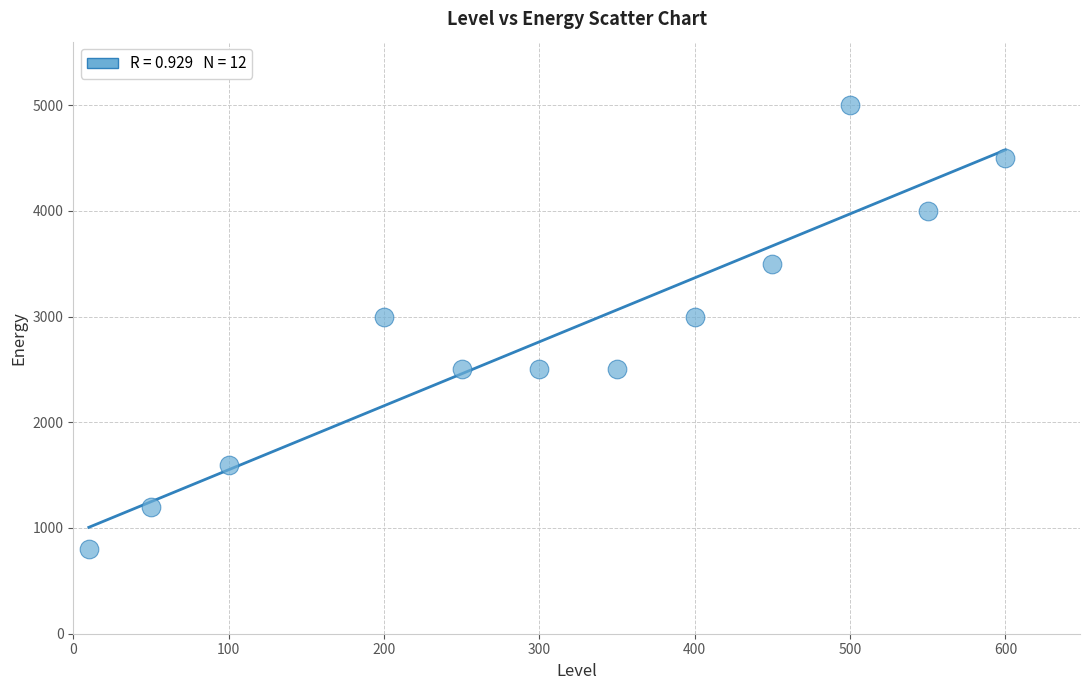

What is the range of X values (max minus min)?

590